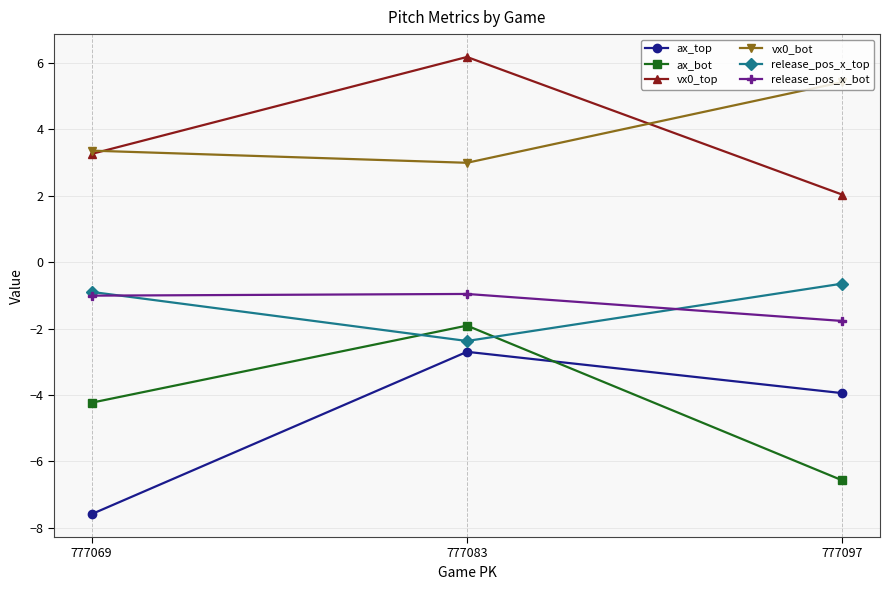

How many lines are shown in the chart?

6